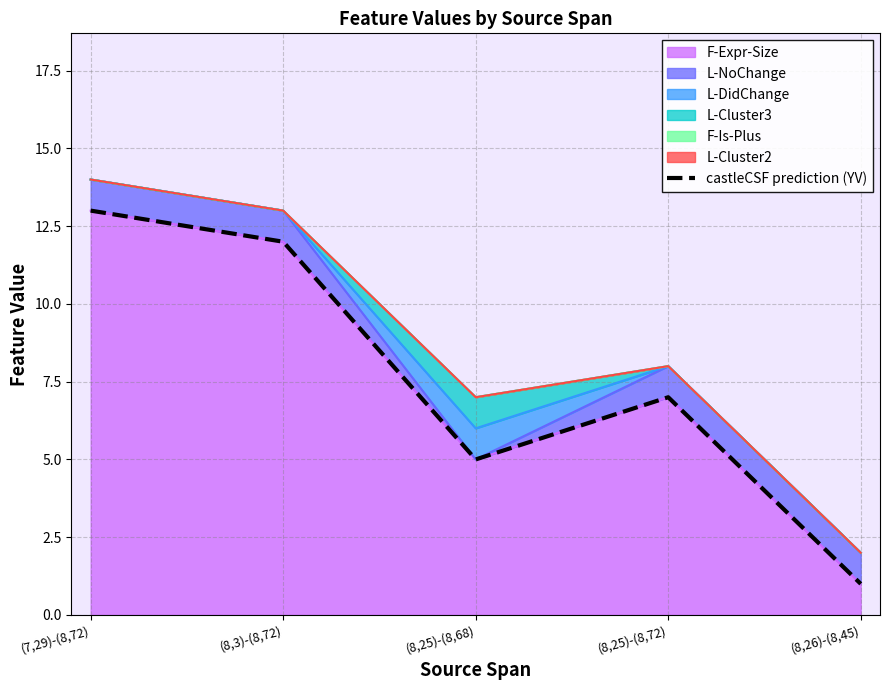

True or false: there are more than 2 points higher than both neighbors.

False